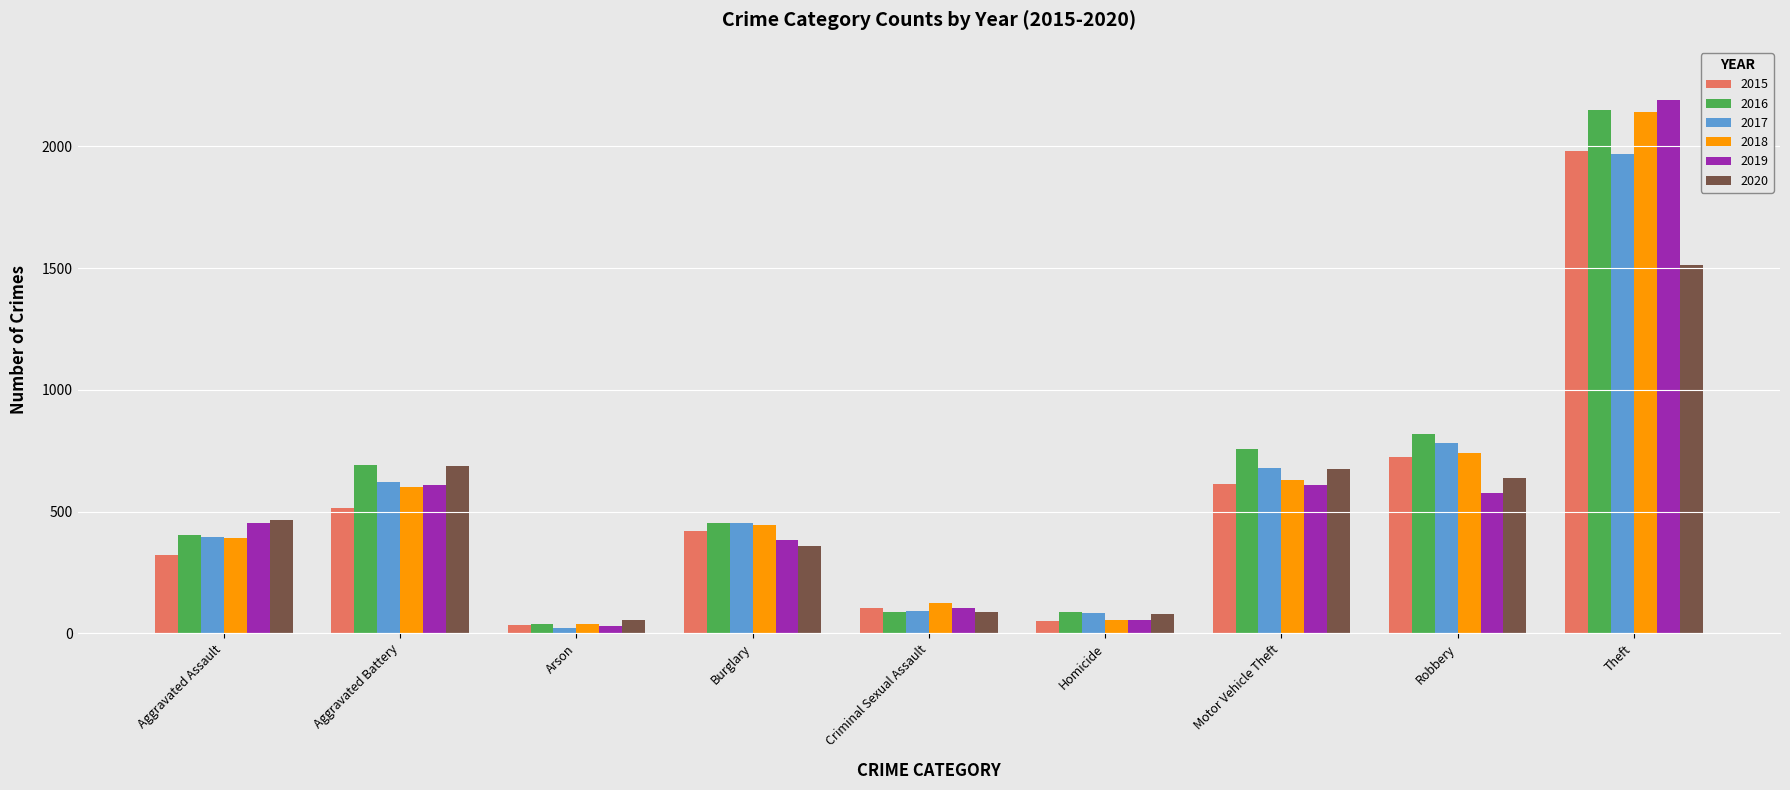

Is it true that 2015 equals 50 at Homicide?

True